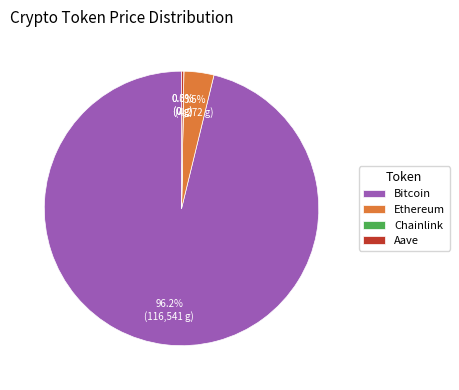

Which slice is the largest?

Bitcoin